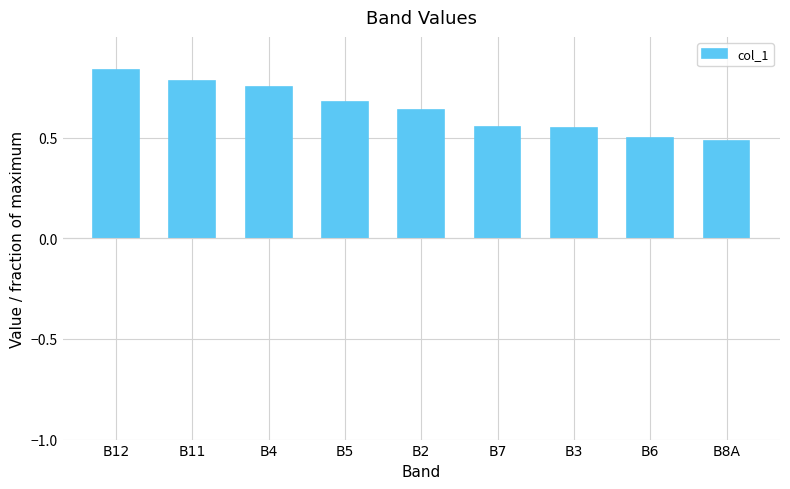

What is the label of the 9th bar from the right?

B12